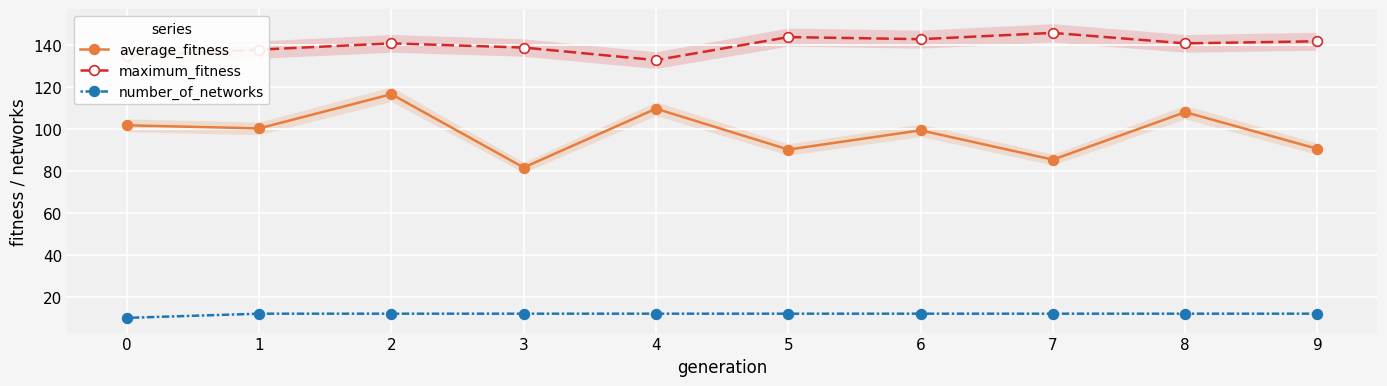

List the labels in order of number_of_networks value, smallest first.

0, 1, 2, 3, 4, 5, 6, 7, 8, 9